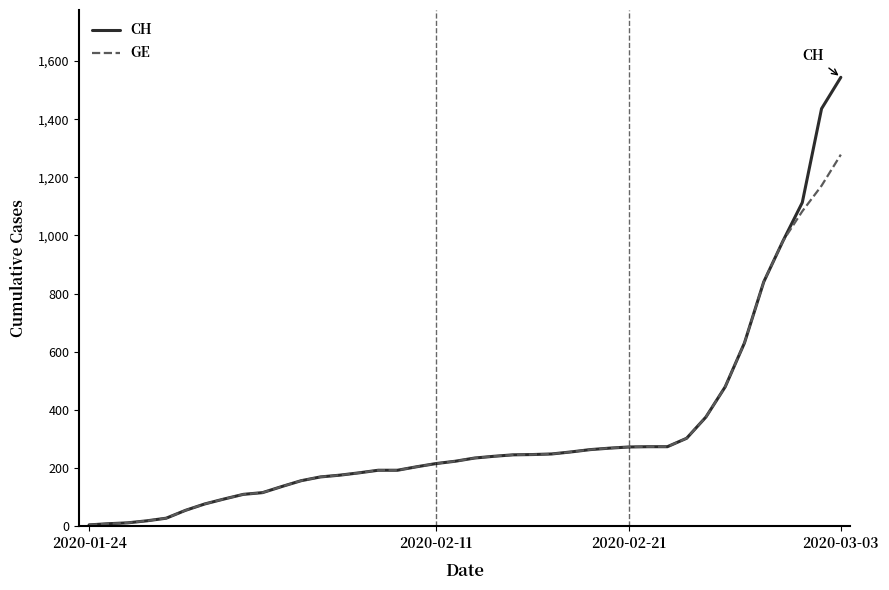

Rank the series by their maximum value, from highest to lowest.

CH, GE